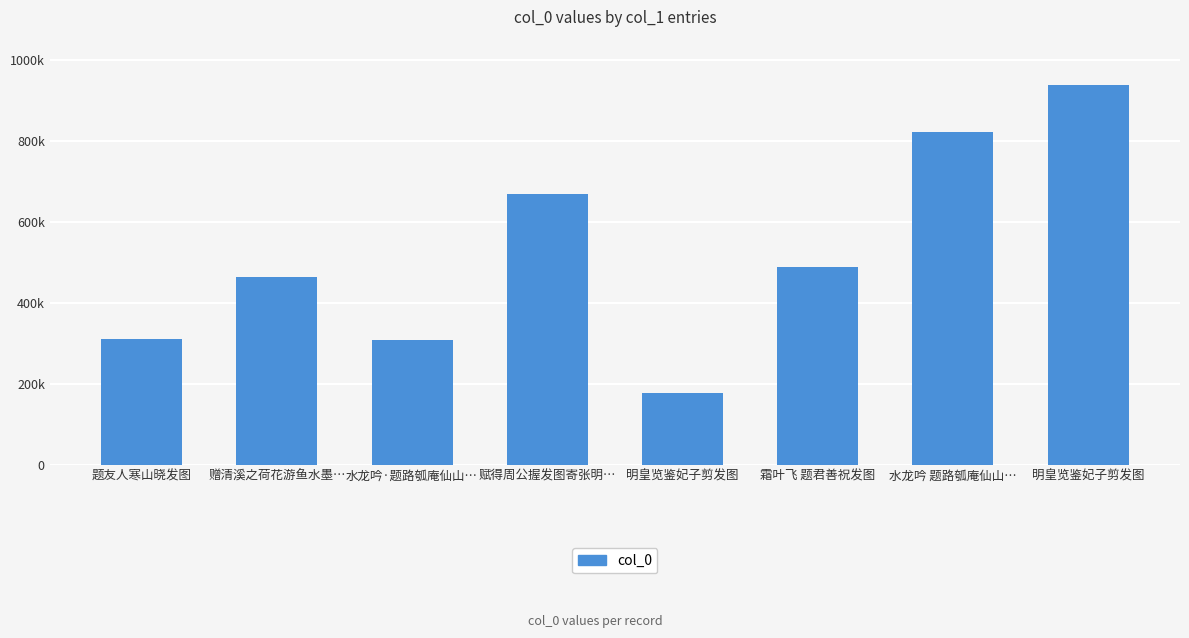

How many distinct data groups are displayed?

1